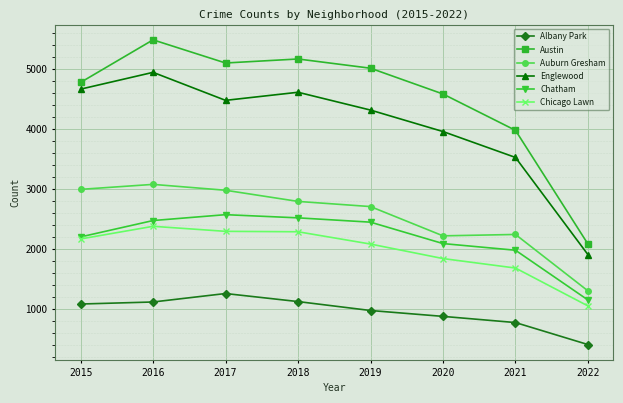

True or false: Austin and Chicago Lawn intersect in this chart.

False